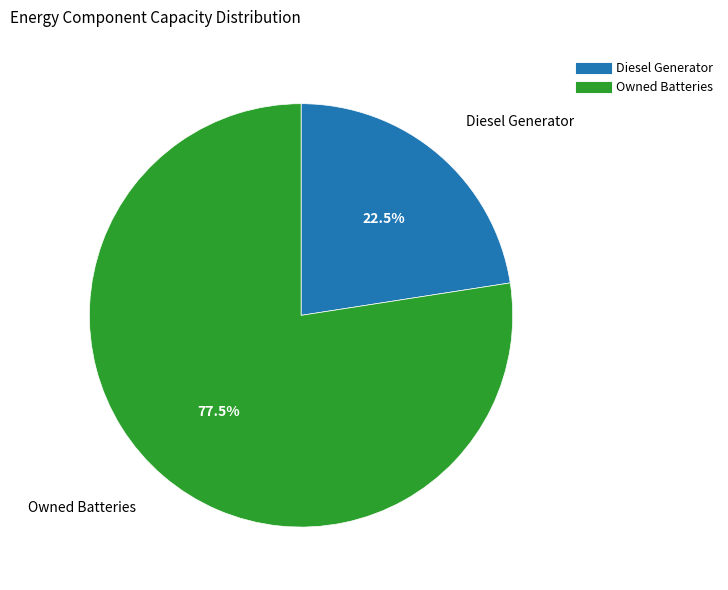

Count the number of slices in the pie.

2